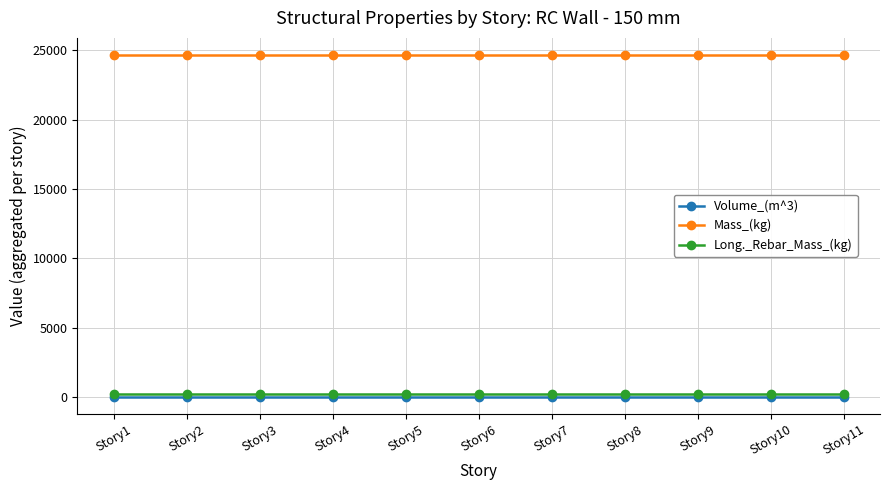

At how many categories does at least one series exceed 22092?

11